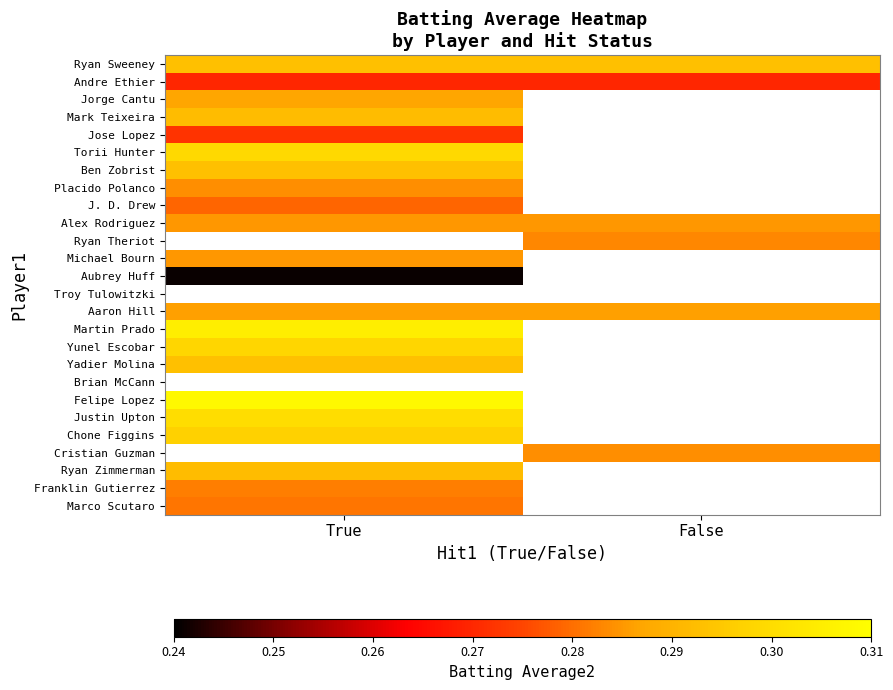

Rank the series by their maximum value, from lowest to highest.

Aubrey Huff, Andre Ethier, Jose Lopez, J. D. Drew, Marco Scutaro, Franklin Gutierrez, Placido Polanco, Alex Rodriguez, Michael Bourn, Aaron Hill, Jorge Cantu, Mark Teixeira, Ryan Zimmerman, Ryan Sweeney, Ben Zobrist, Yadier Molina, Yunel Escobar, Torii Hunter, Ryan Theriot, Troy Tulowitzki, Martin Prado, Brian McCann, Chone Figgins, Justin Upton, Felipe Lopez, Cristian Guzman